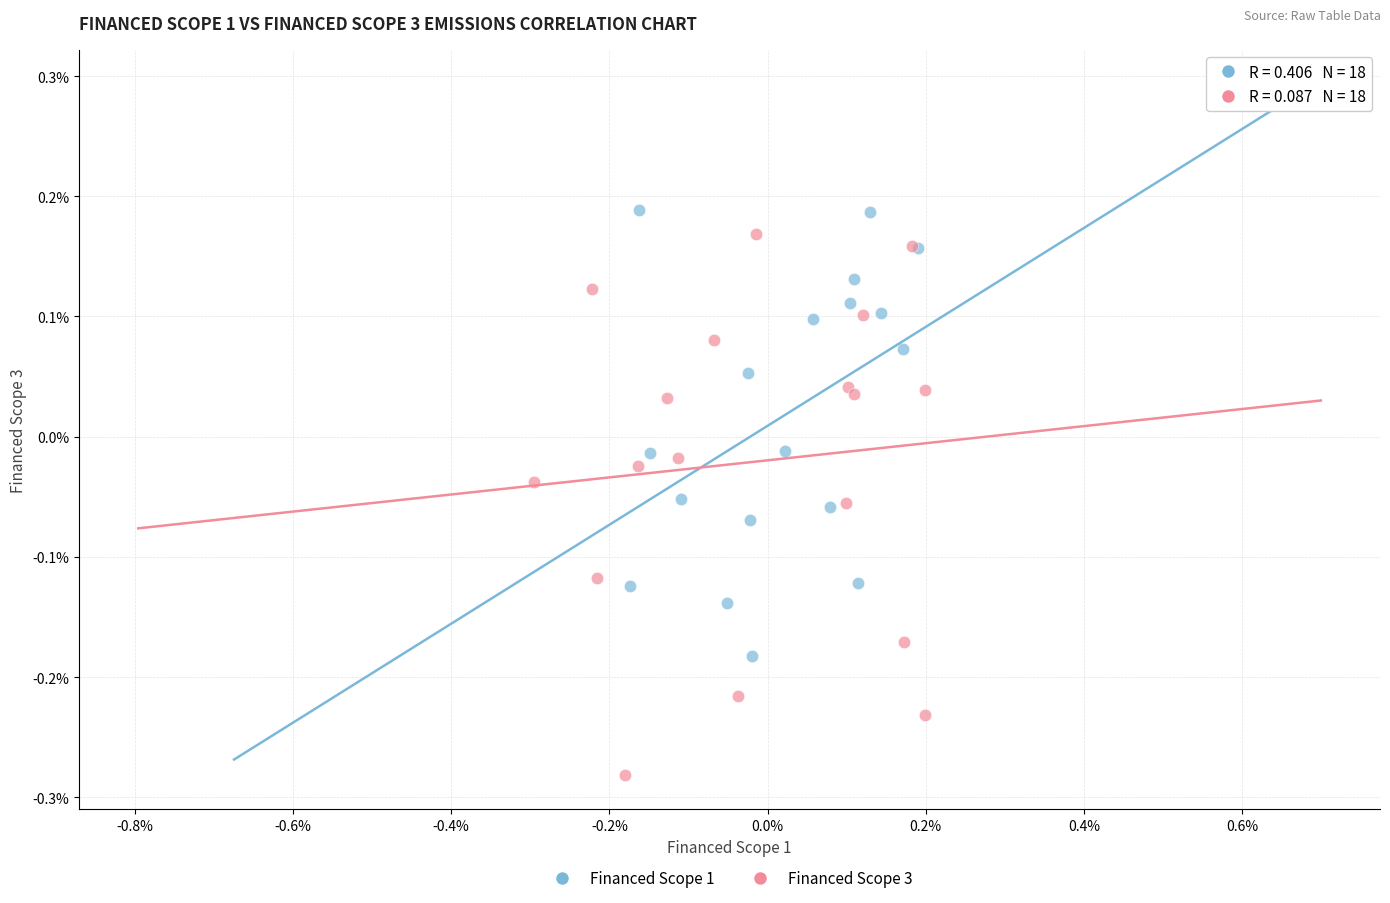

Which series reaches the maximum Y coordinate?

Financed Scope 1